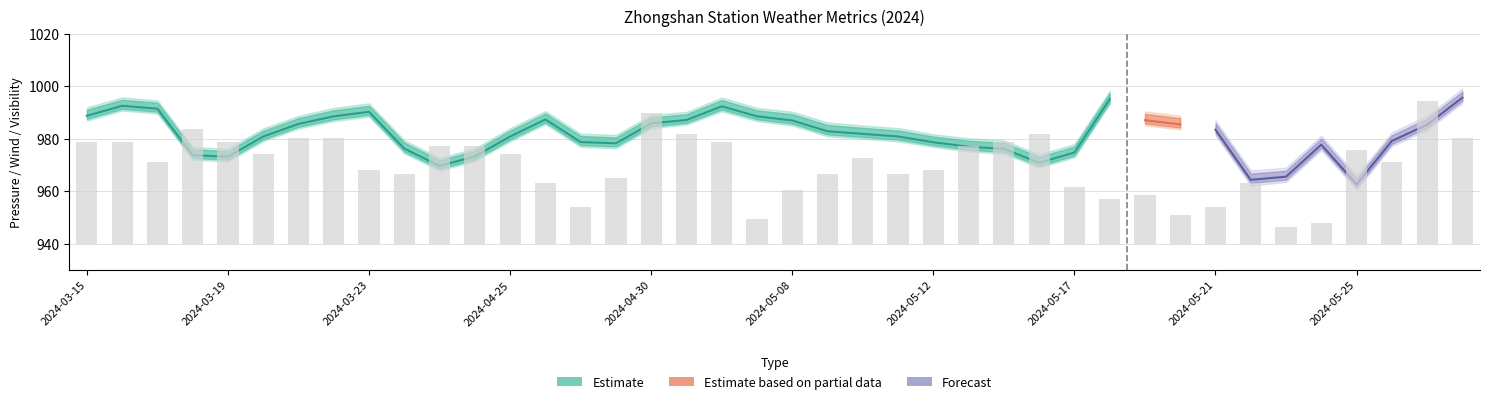

What is the greatest value displayed?

997.9